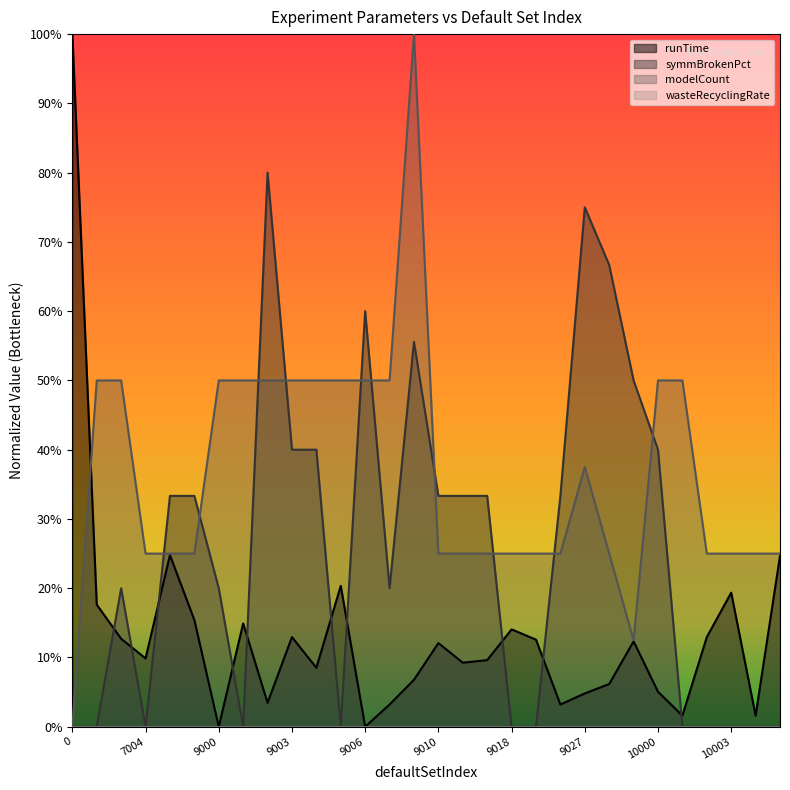

What is the sum of all symmBrokenPct values?

7.7